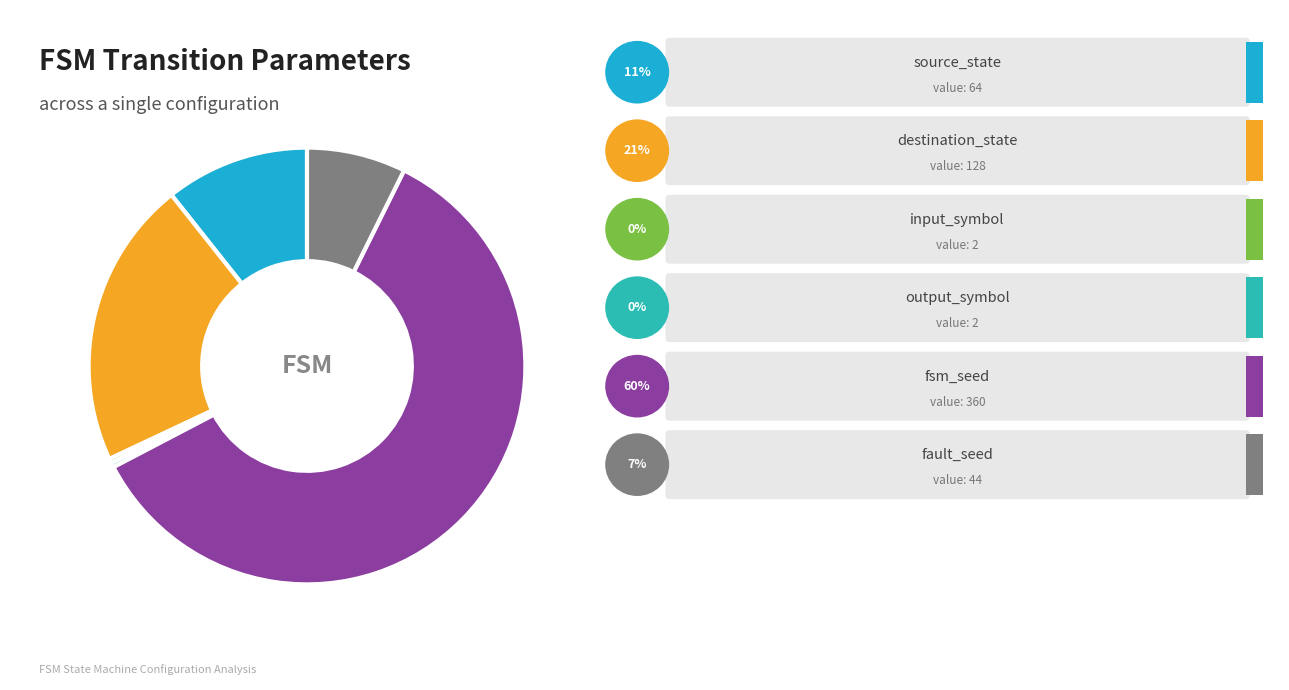

Is there any slice that represents more than half of the pie?

Yes